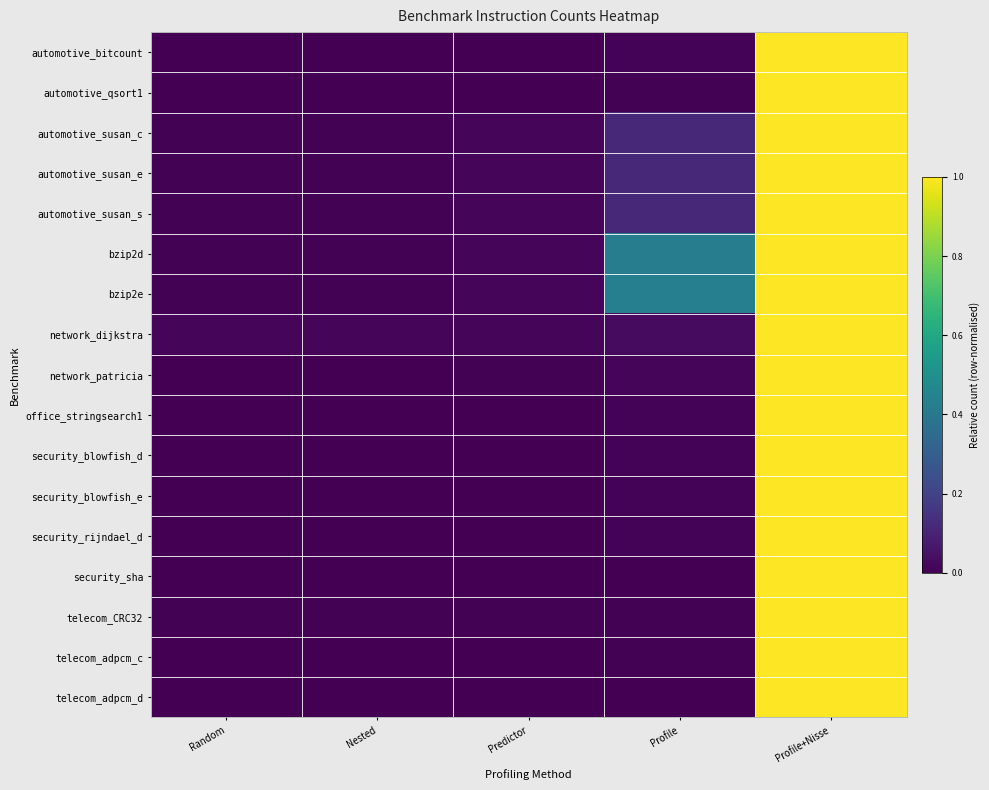

What is the greatest value displayed?

1.0